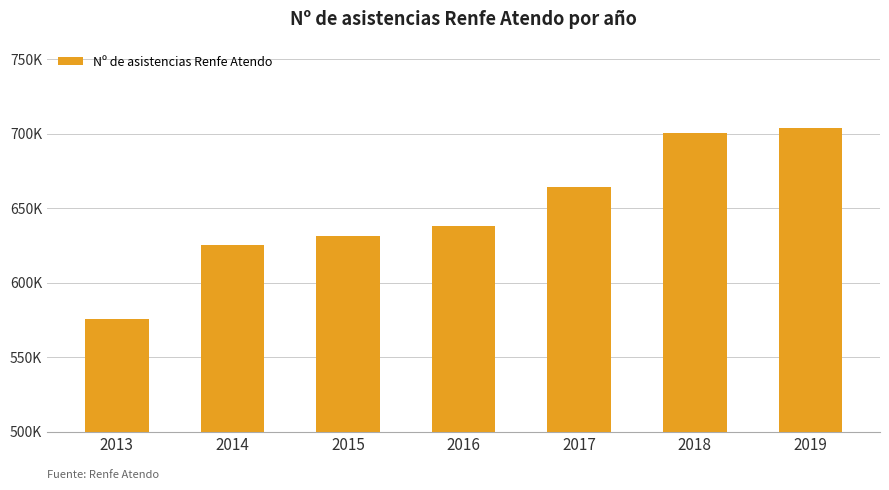

Are the bars horizontal?

No